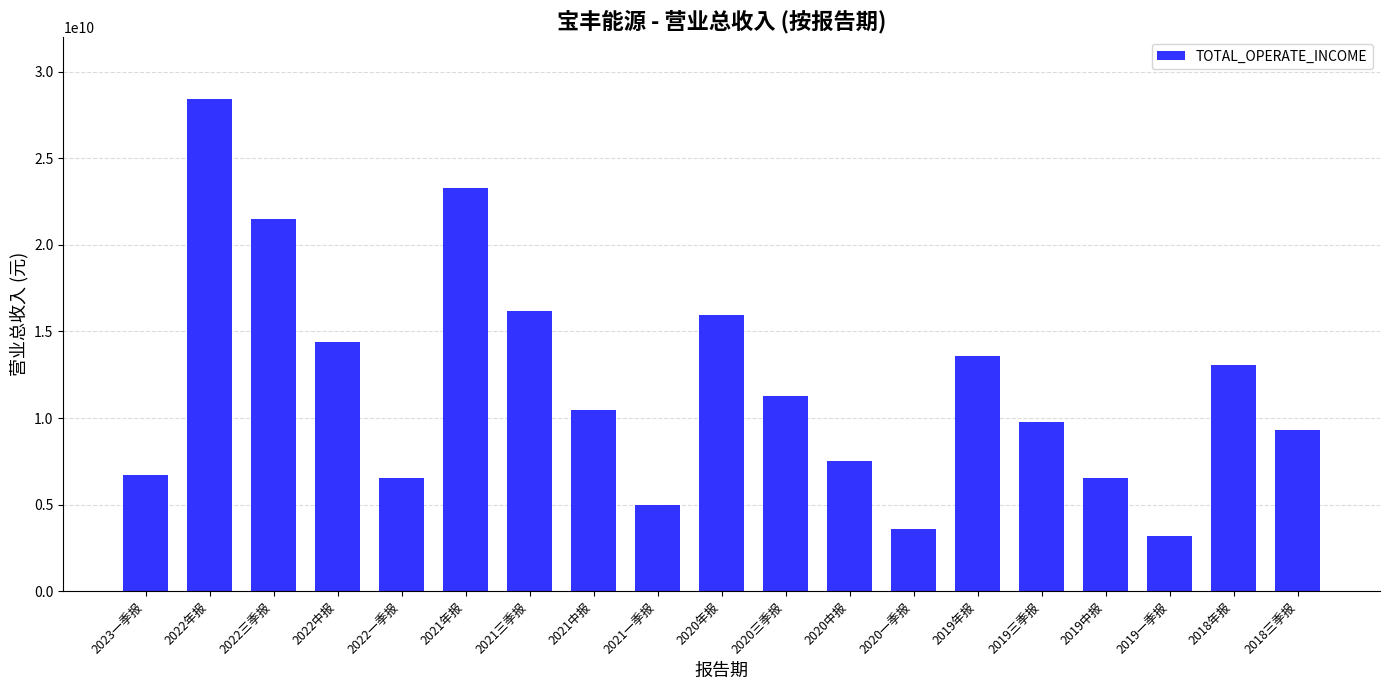

Approximately how many times larger is the value at 2019年报 compared to 2020年报?

0.9